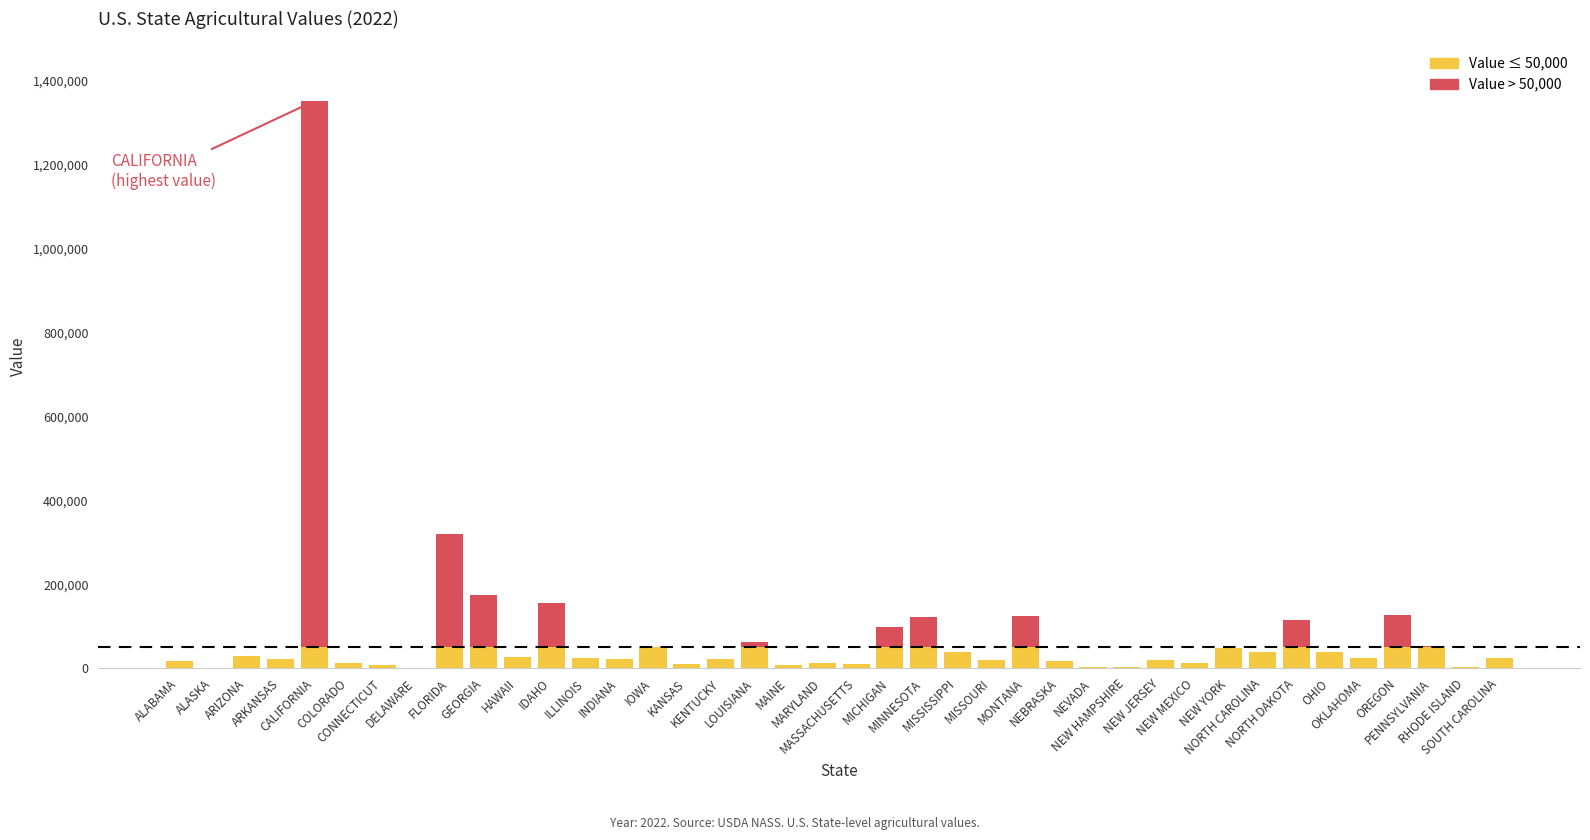

The value at MINNESOTA is 161771. True or false?

False